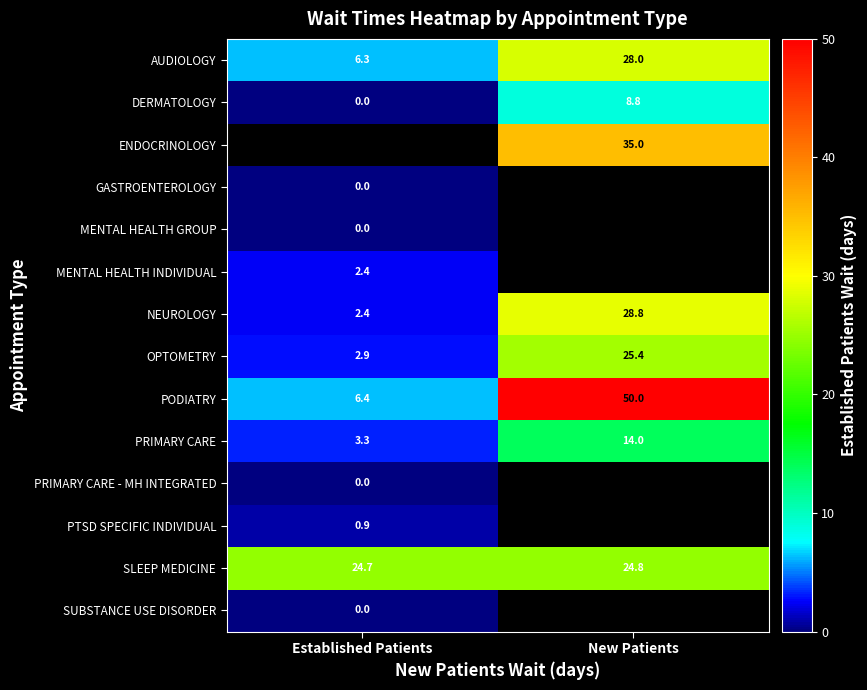

At how many categories does at least one series exceed 35?

1